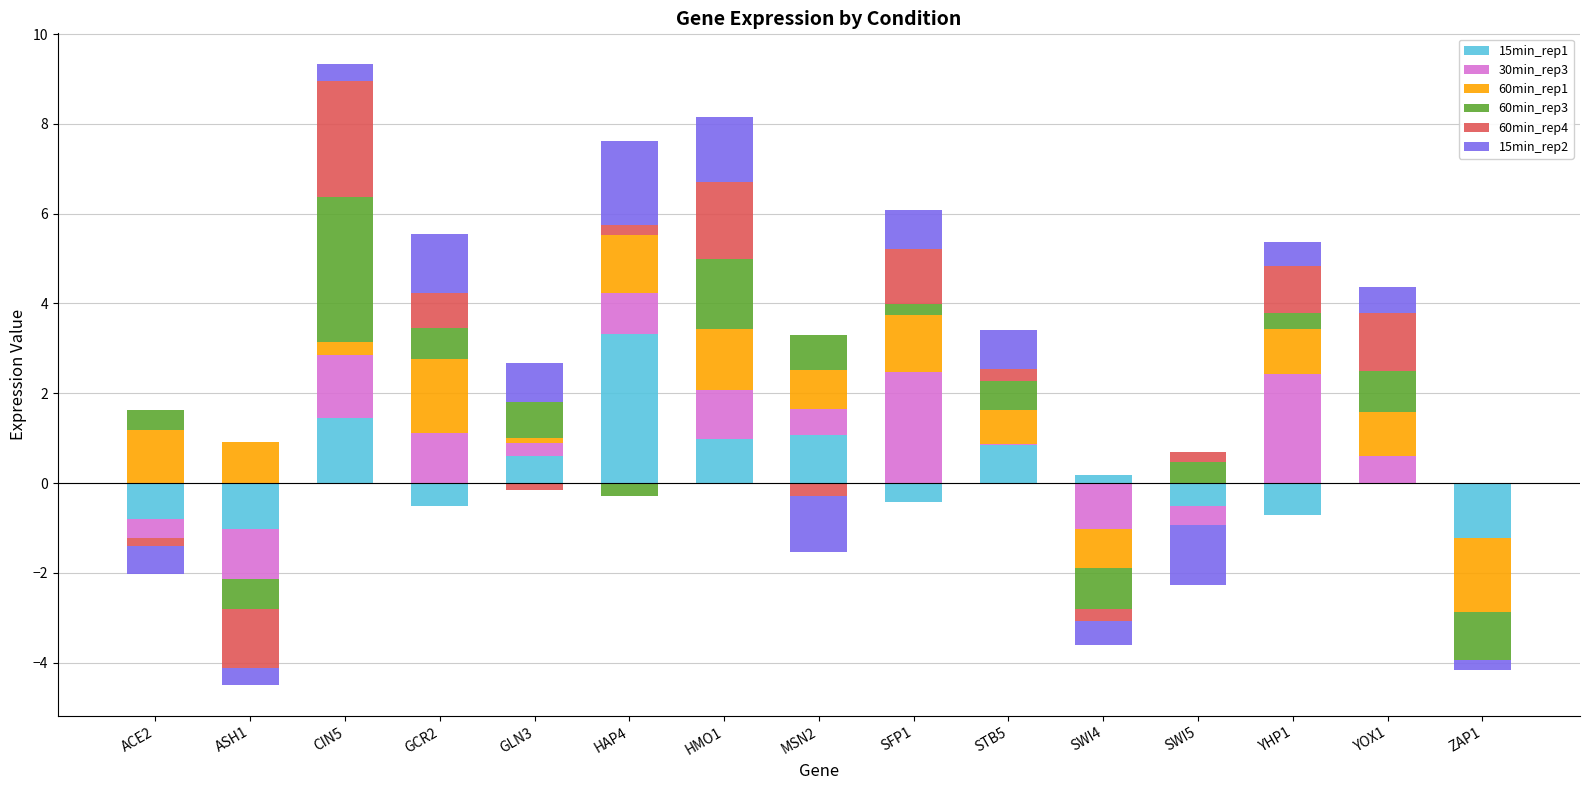

How many data points does each series have?

15